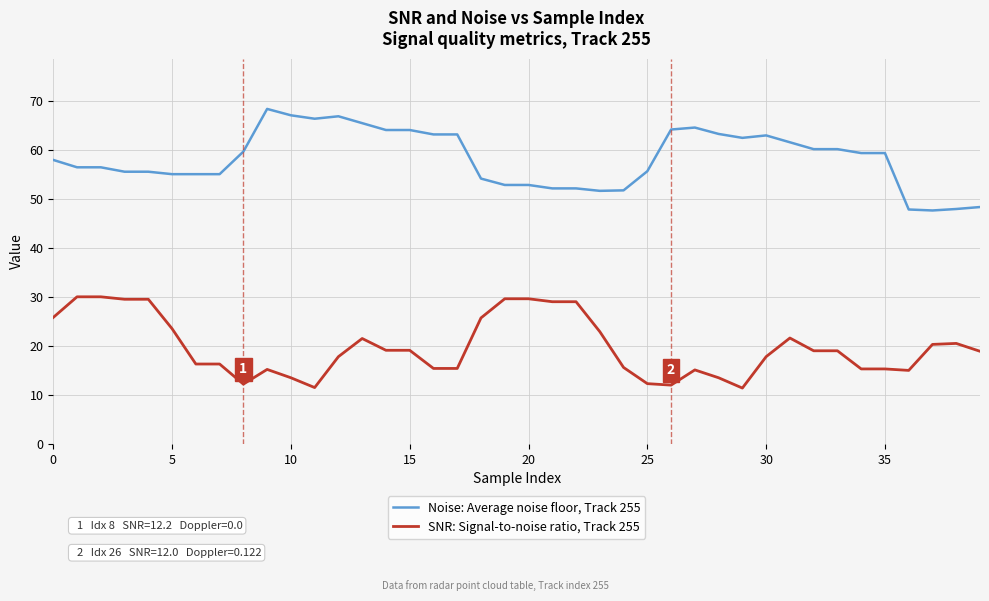

What is the maximum value for Noise: Average noise floor, Track 255?

68.3